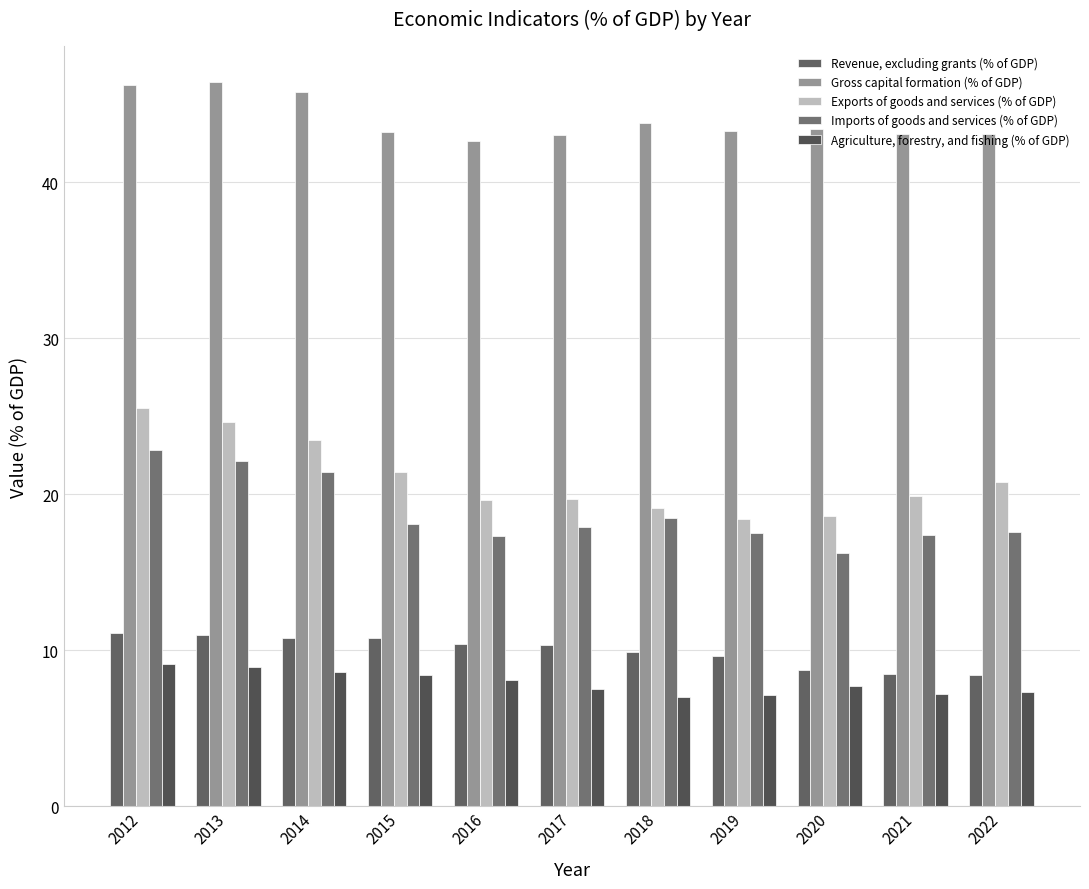

Which series changed the most between 2018 and 2020?

Imports of goods and services (% of GDP)